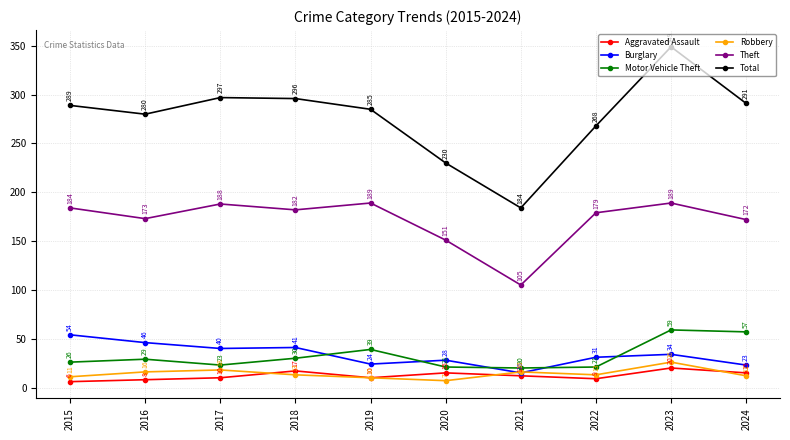

Is it true that Motor Vehicle Theft equals 7 at 2021?

False